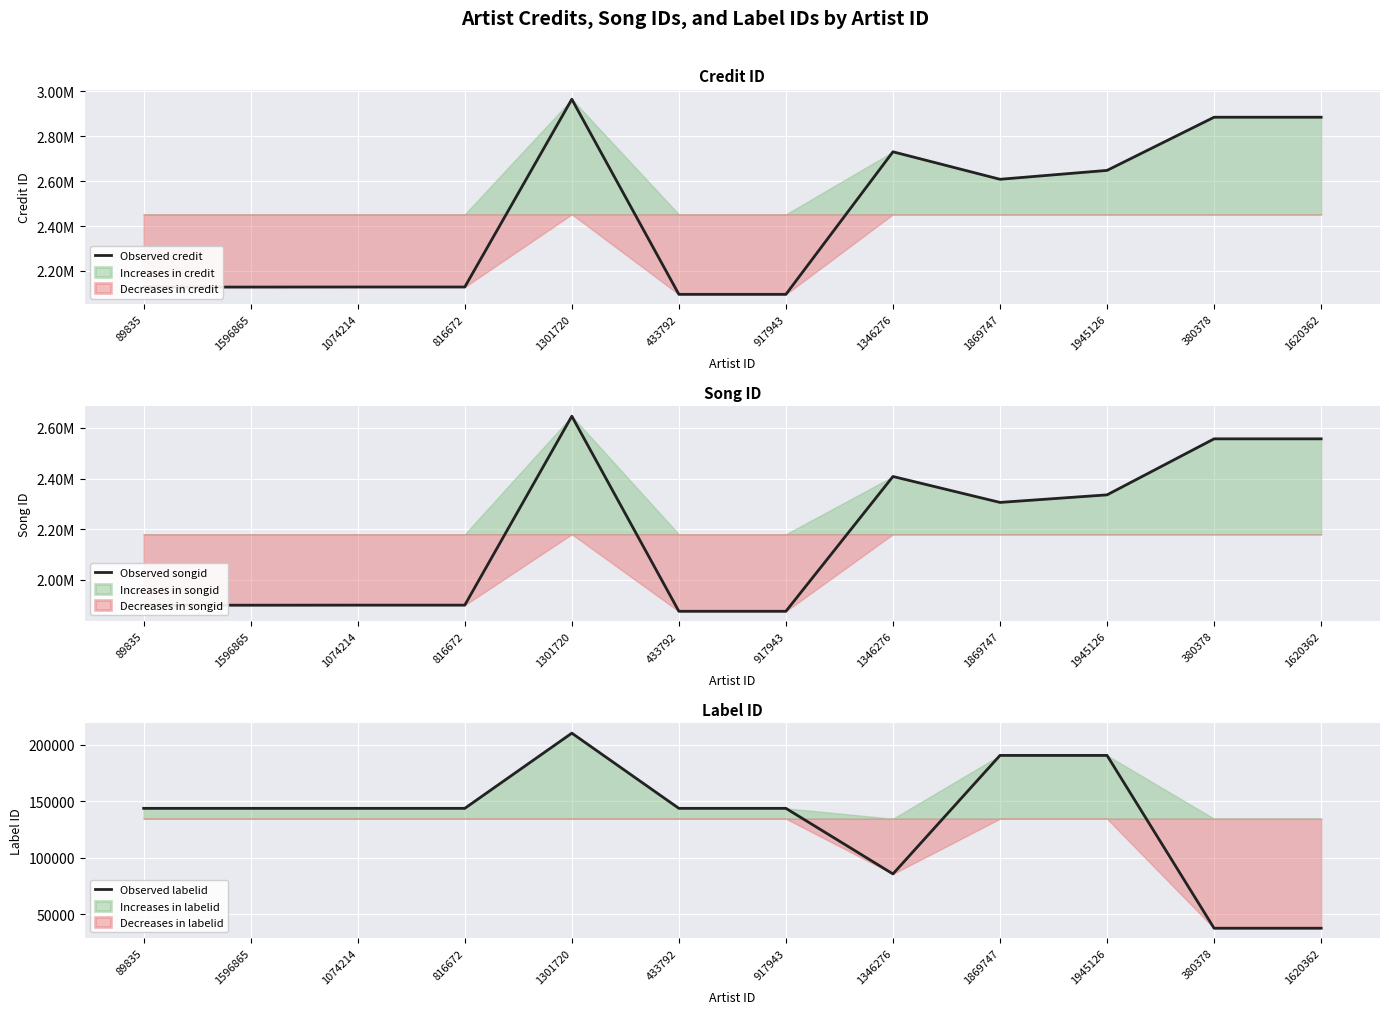

At 917943, list the series in order from smallest to largest.

Observed labelid, Observed songid, Observed credit